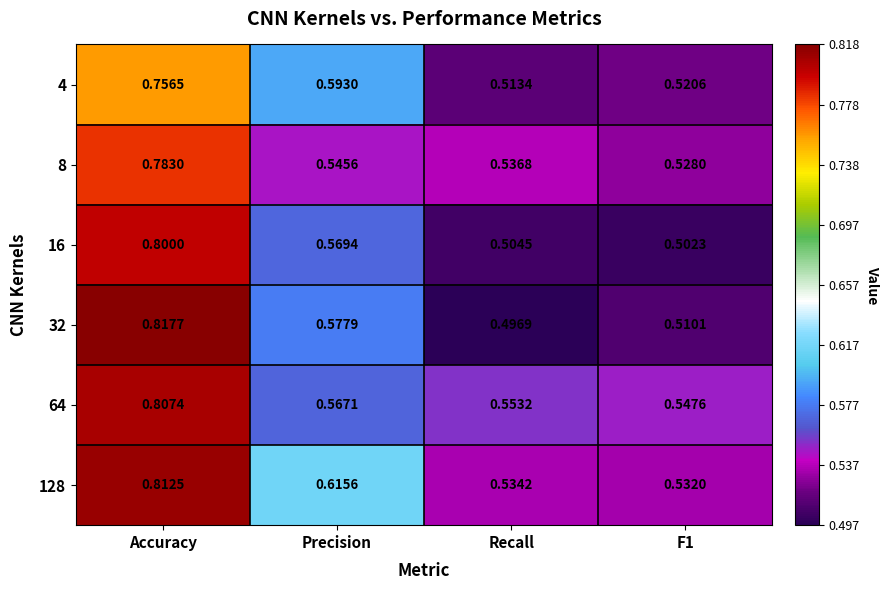

Which category has the highest value across all series?

Accuracy